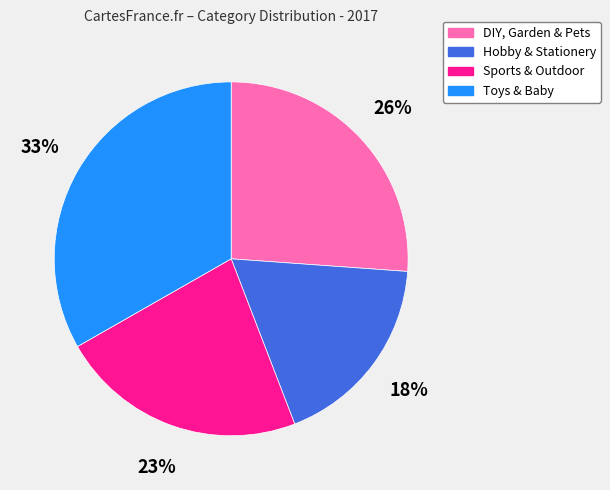

Which slice is the largest?

Toys & Baby